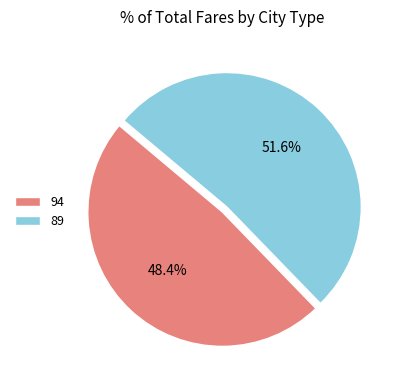

What percentage is the 89 slice, to the nearest percent?

52%